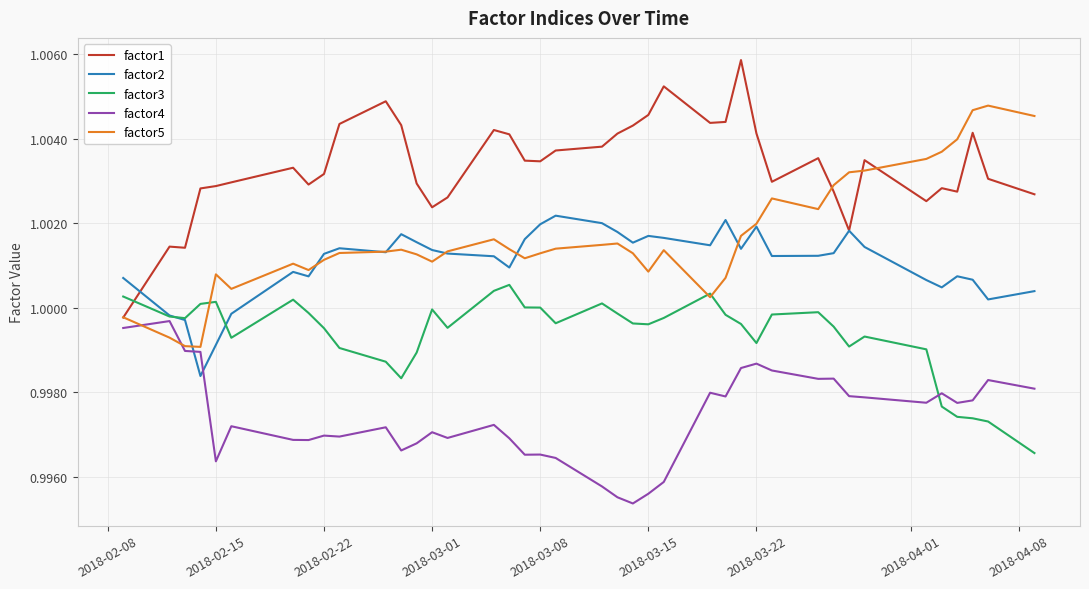

Which series has the largest total across all categories?

factor1